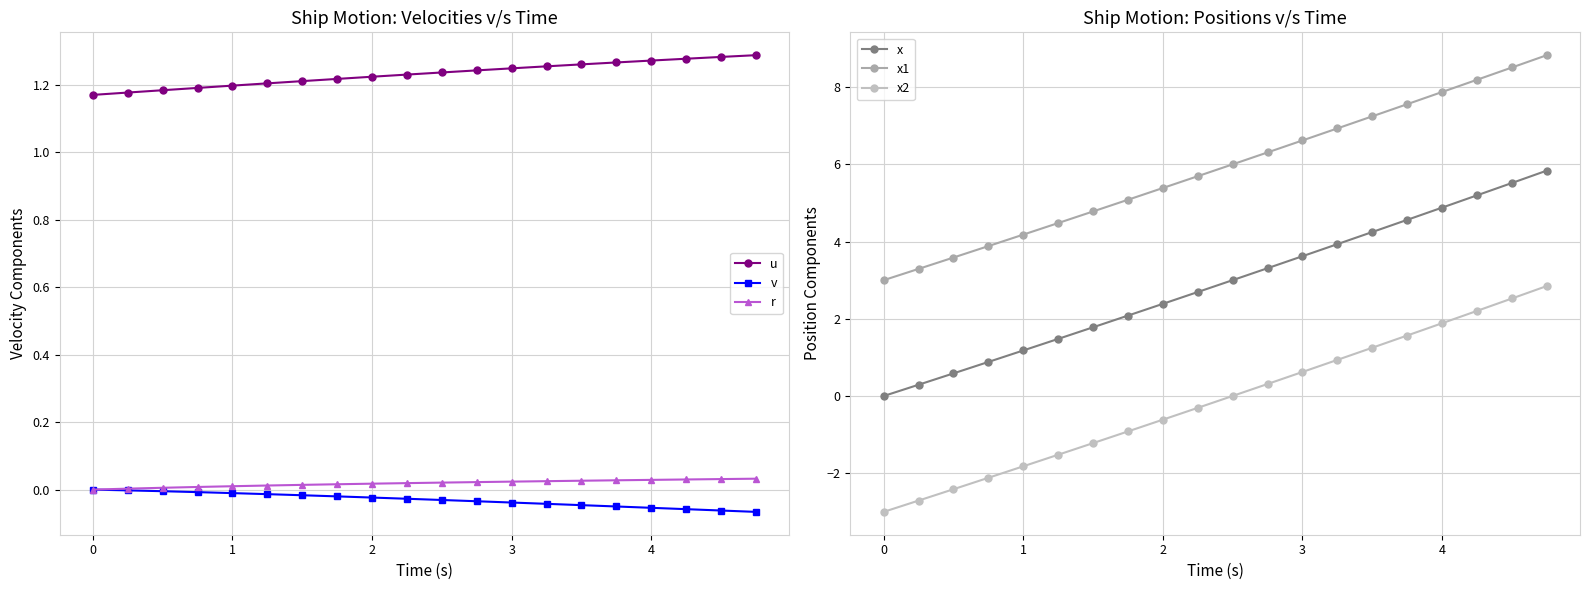

True or false: r and u intersect in this chart.

False